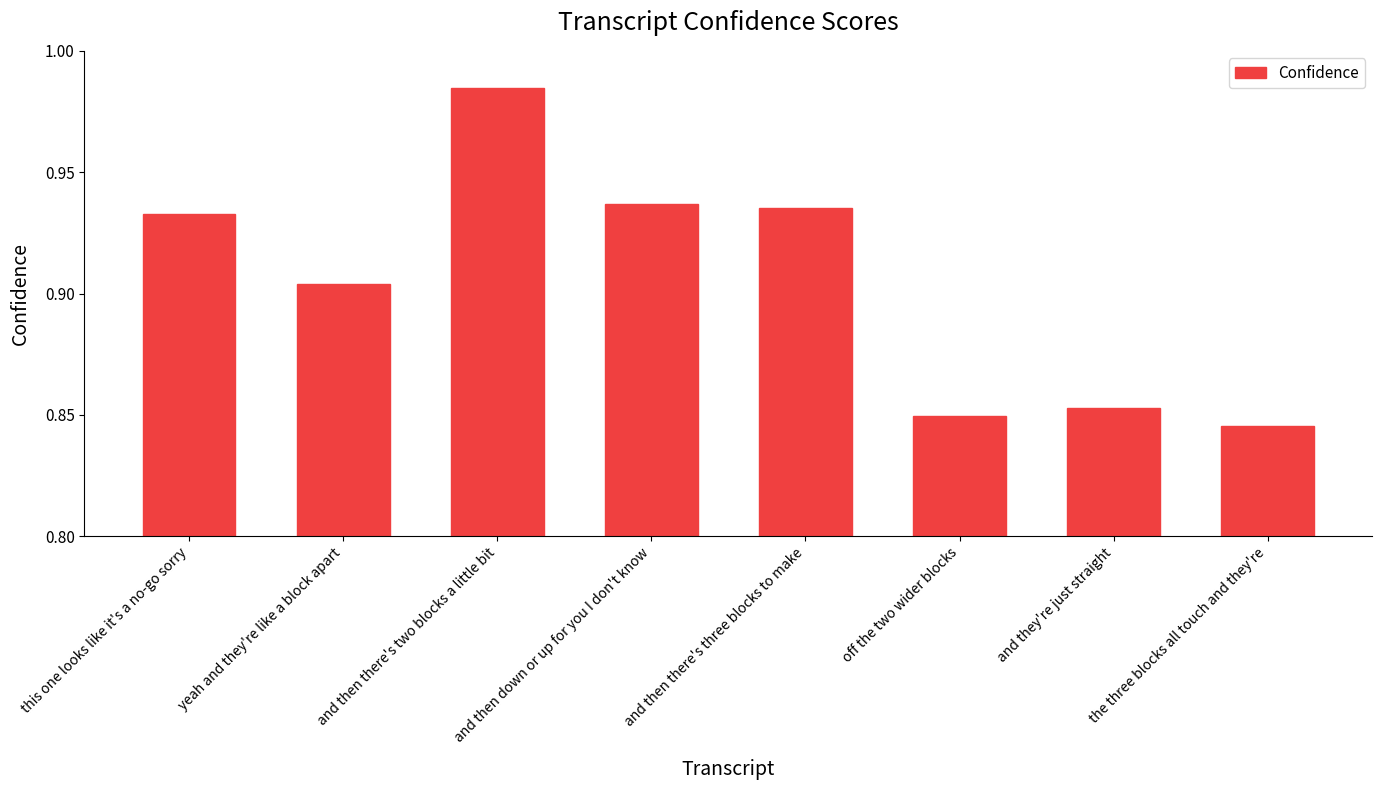

At which category does the chart reach its peak across all series?

and then there's two blocks a little bit